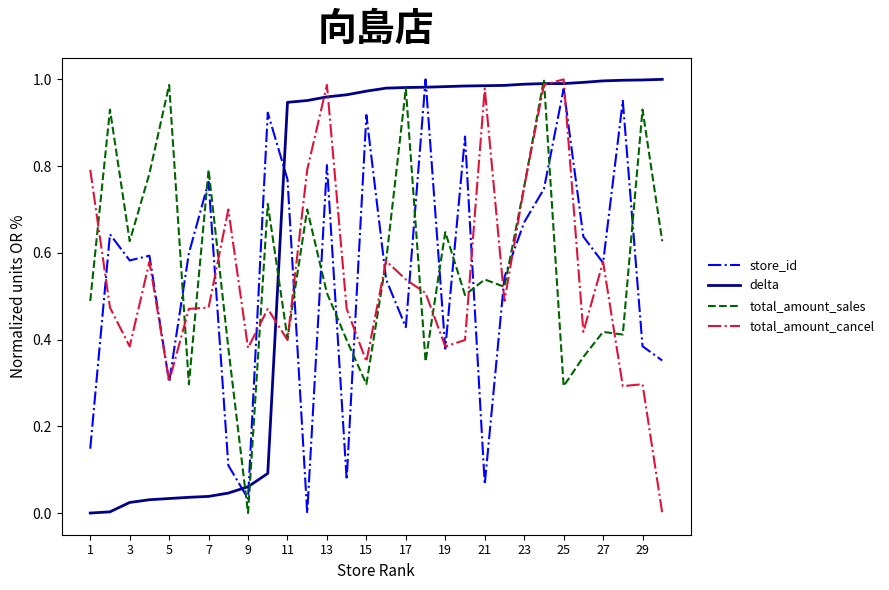

True or false: total_amount_sales and store_id cross at least once.

True